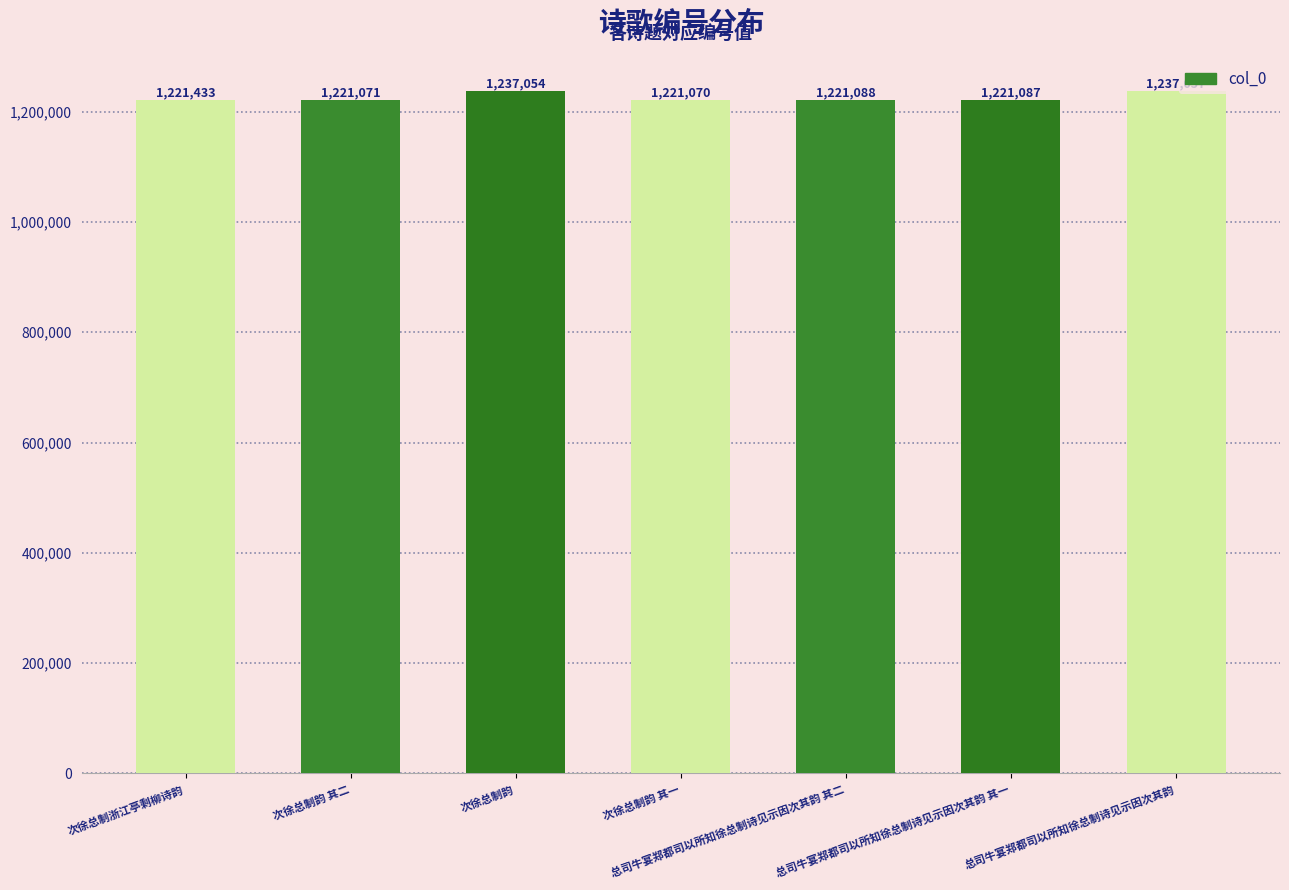

What value does the data have at 次徐总制韵 其二, to the nearest 50?

1221050